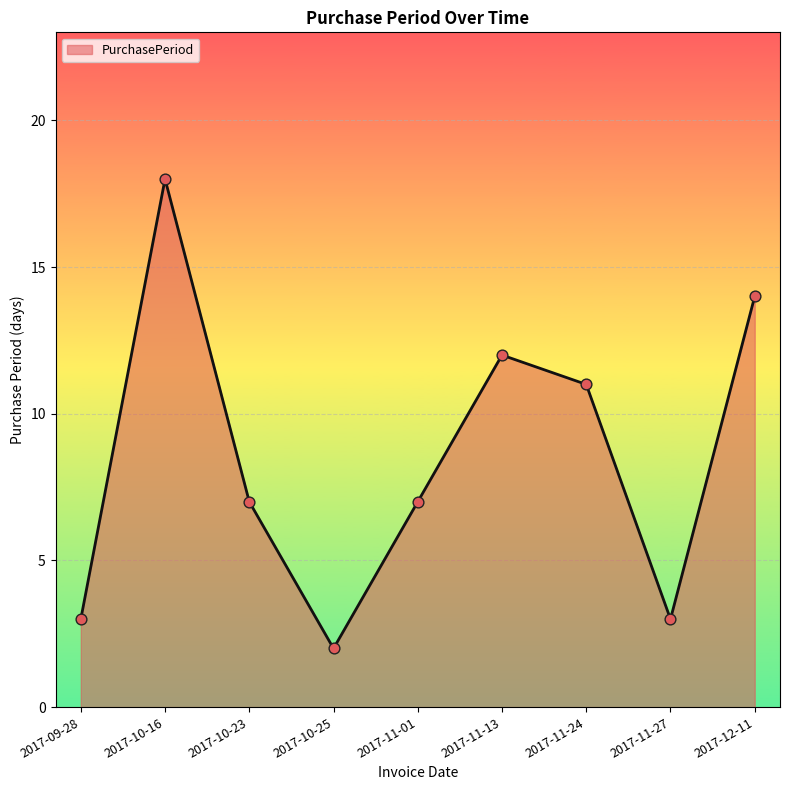

Which has a higher value, 2017-11-01 or 2017-11-13?

2017-11-13